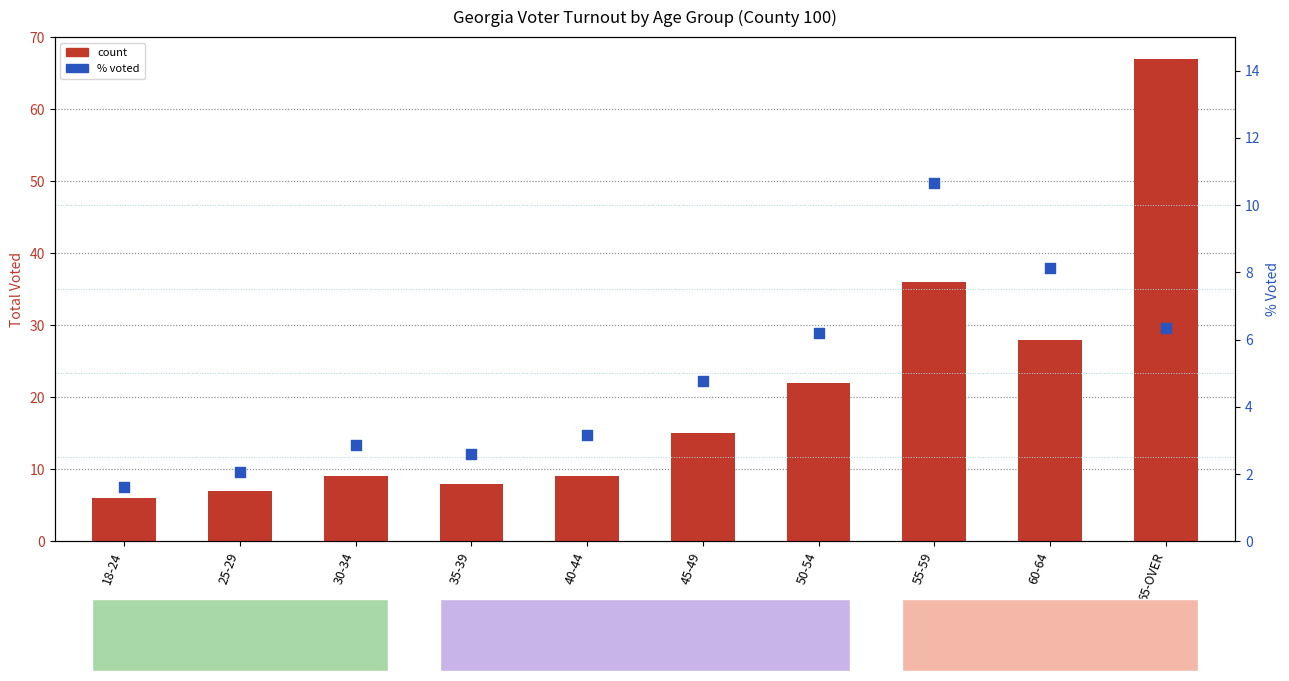

Which series has the widest spread of Y values?

count